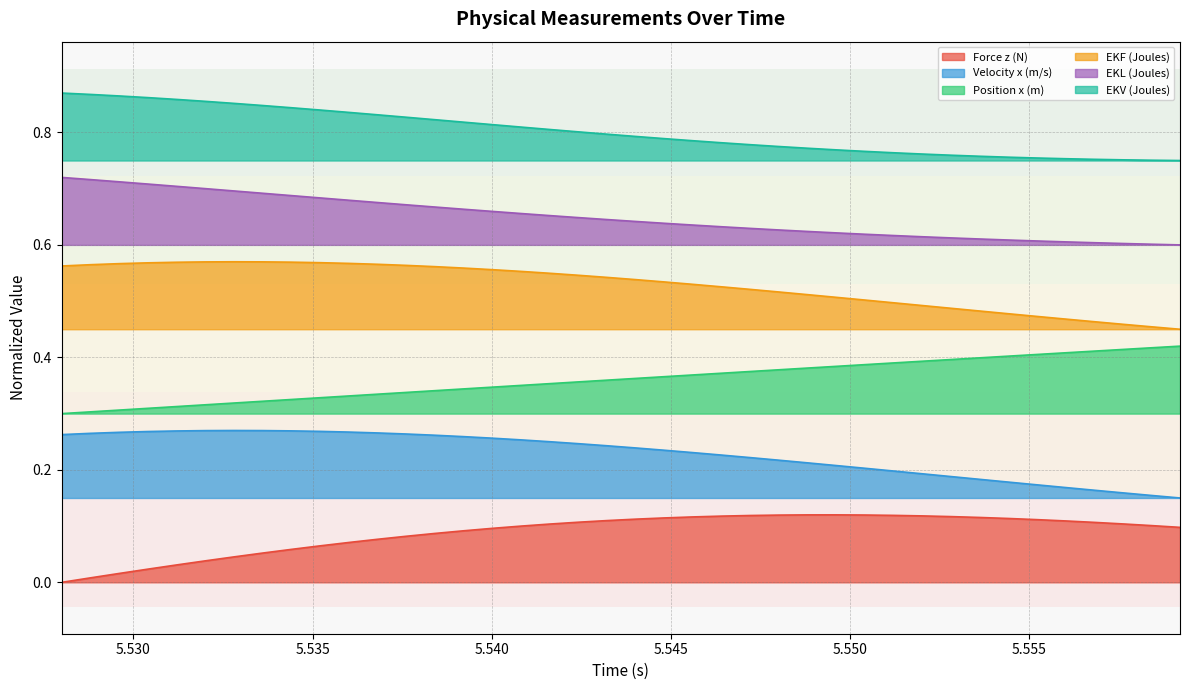

Reading left to right, list all the values displayed in this chart.

Force z (N): 5.528=0.0	5.5288=0.0	5.5296=0.0	5.5304=0.0	5.5312=0.0	5.532=0.0	5.5328=0.0	5.5336=0.1	5.5344=0.1	5.5352=0.1	5.536=0.1	5.5368=0.1	5.5376=0.1	5.5384=0.1	5.5392=0.1	5.54=0.1	5.5408=0.1	5.5416=0.1	5.5424=0.1	5.5432=0.1	5.544=0.1	5.5448=0.1	5.5456=0.1	5.5464=0.1	5.5472=0.1	5.548=0.1	5.5488=0.1	5.5496=0.1	5.5504=0.1	5.5512=0.1	5.552=0.1	5.5528=0.1	5.5536=0.1	5.5544=0.1	5.5552=0.1	5.556=0.1	5.5568=0.1	5.5576=0.1	5.5584=0.1	5.5592=0.1
Velocity x (m/s): 5.528=0.3	5.5288=0.3	5.5296=0.3	5.5304=0.3	5.5312=0.3	5.532=0.3	5.5328=0.3	5.5336=0.3	5.5344=0.3	5.5352=0.3	5.536=0.3	5.5368=0.3	5.5376=0.3	5.5384=0.3	5.5392=0.3	5.54=0.3	5.5408=0.3	5.5416=0.3	5.5424=0.2	5.5432=0.2	5.544=0.2	5.5448=0.2	5.5456=0.2	5.5464=0.2	5.5472=0.2	5.548=0.2	5.5488=0.2	5.5496=0.2	5.5504=0.2	5.5512=0.2	5.552=0.2	5.5528=0.2	5.5536=0.2	5.5544=0.2	5.5552=0.2	5.556=0.2	5.5568=0.2	5.5576=0.2	5.5584=0.2	5.5592=0.1
Position x (m): 5.528=0.3	5.5288=0.3	5.5296=0.3	5.5304=0.3	5.5312=0.3	5.532=0.3	5.5328=0.3	5.5336=0.3	5.5344=0.3	5.5352=0.3	5.536=0.3	5.5368=0.3	5.5376=0.3	5.5384=0.3	5.5392=0.3	5.54=0.3	5.5408=0.4	5.5416=0.4	5.5424=0.4	5.5432=0.4	5.544=0.4	5.5448=0.4	5.5456=0.4	5.5464=0.4	5.5472=0.4	5.548=0.4	5.5488=0.4	5.5496=0.4	5.5504=0.4	5.5512=0.4	5.552=0.4	5.5528=0.4	5.5536=0.4	5.5544=0.4	5.5552=0.4	5.556=0.4	5.5568=0.4	5.5576=0.4	5.5584=0.4	5.5592=0.4
EKF (Joules): 5.528=0.6	5.5288=0.6	5.5296=0.6	5.5304=0.6	5.5312=0.6	5.532=0.6	5.5328=0.6	5.5336=0.6	5.5344=0.6	5.5352=0.6	5.536=0.6	5.5368=0.6	5.5376=0.6	5.5384=0.6	5.5392=0.6	5.54=0.6	5.5408=0.6	5.5416=0.5	5.5424=0.5	5.5432=0.5	5.544=0.5	5.5448=0.5	5.5456=0.5	5.5464=0.5	5.5472=0.5	5.548=0.5	5.5488=0.5	5.5496=0.5	5.5504=0.5	5.5512=0.5	5.552=0.5	5.5528=0.5	5.5536=0.5	5.5544=0.5	5.5552=0.5	5.556=0.5	5.5568=0.5	5.5576=0.5	5.5584=0.5	5.5592=0.4
EKL (Joules): 5.528=0.7	5.5288=0.7	5.5296=0.7	5.5304=0.7	5.5312=0.7	5.532=0.7	5.5328=0.7	5.5336=0.7	5.5344=0.7	5.5352=0.7	5.536=0.7	5.5368=0.7	5.5376=0.7	5.5384=0.7	5.5392=0.7	5.54=0.7	5.5408=0.7	5.5416=0.7	5.5424=0.6	5.5432=0.6	5.544=0.6	5.5448=0.6	5.5456=0.6	5.5464=0.6	5.5472=0.6	5.548=0.6	5.5488=0.6	5.5496=0.6	5.5504=0.6	5.5512=0.6	5.552=0.6	5.5528=0.6	5.5536=0.6	5.5544=0.6	5.5552=0.6	5.556=0.6	5.5568=0.6	5.5576=0.6	5.5584=0.6	5.5592=0.6
EKV (Joules): 5.528=0.9	5.5288=0.9	5.5296=0.9	5.5304=0.9	5.5312=0.9	5.532=0.9	5.5328=0.9	5.5336=0.8	5.5344=0.8	5.5352=0.8	5.536=0.8	5.5368=0.8	5.5376=0.8	5.5384=0.8	5.5392=0.8	5.54=0.8	5.5408=0.8	5.5416=0.8	5.5424=0.8	5.5432=0.8	5.544=0.8	5.5448=0.8	5.5456=0.8	5.5464=0.8	5.5472=0.8	5.548=0.8	5.5488=0.8	5.5496=0.8	5.5504=0.8	5.5512=0.8	5.552=0.8	5.5528=0.8	5.5536=0.8	5.5544=0.8	5.5552=0.8	5.556=0.8	5.5568=0.8	5.5576=0.8	5.5584=0.8	5.5592=0.8